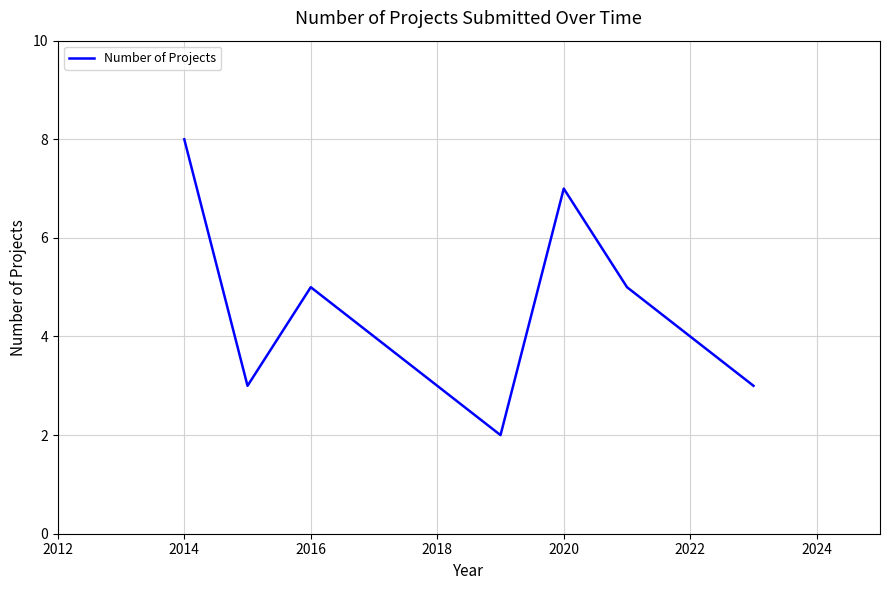

Count the number of categories in the chart.

10